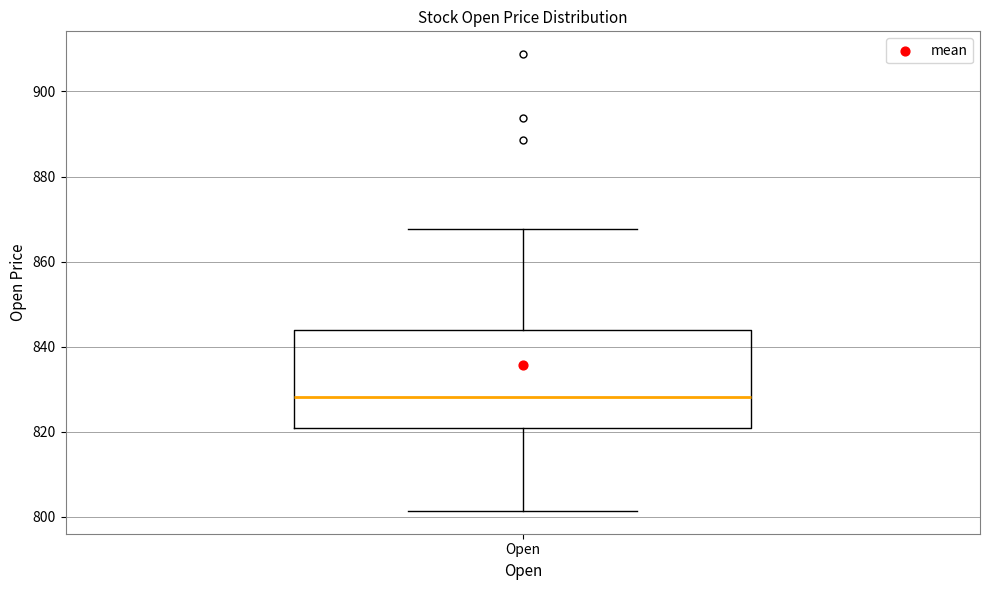

Where does the median line of the box for Open sit on the y-axis? The values are not printed on the chart, so give them approximately, as read against the axis.

828